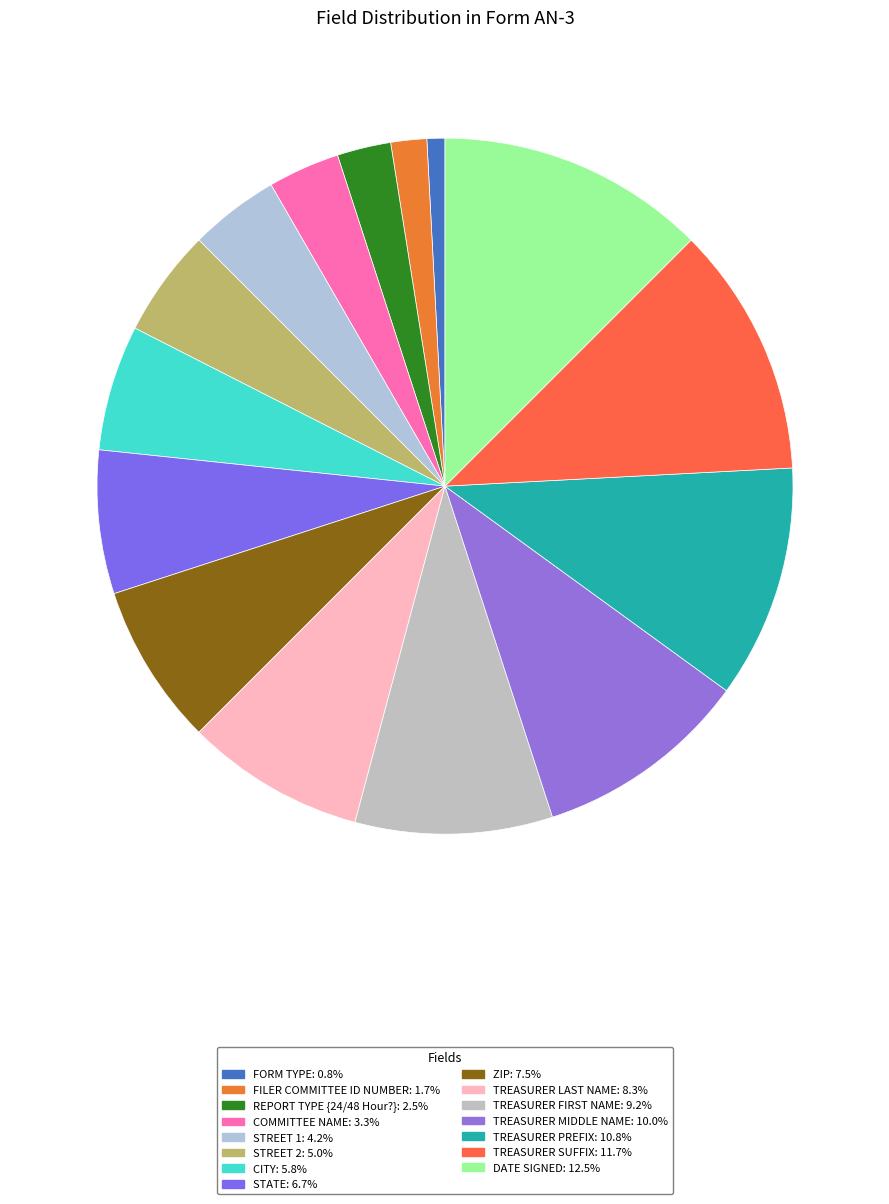

To the nearest percent, what percentage of the pie is TREASURER SUFFIX?

12%